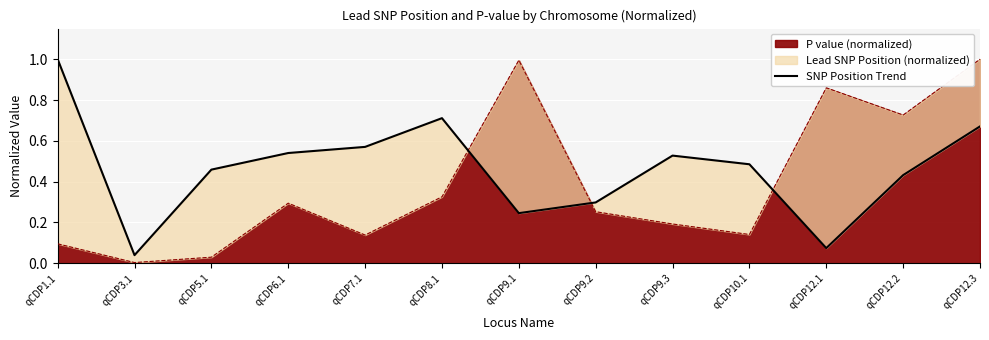

The chart shows a value of 0.5 at qCDP10.1. True or false?

True